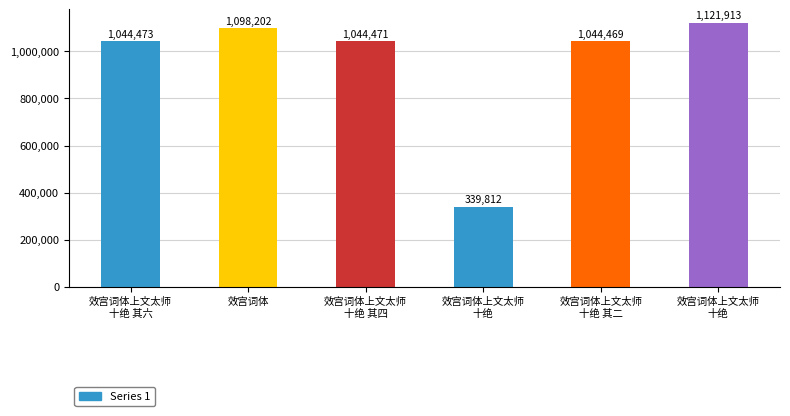

How many data points are less than 1044473?

3